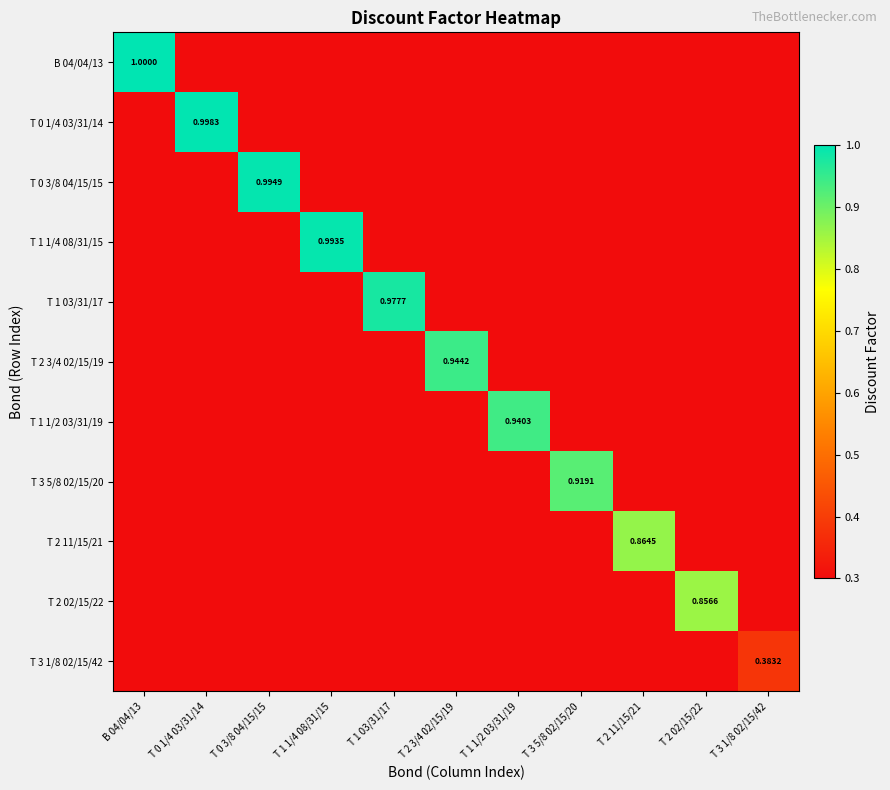

Which category has the lowest value across all series?

T 3 1/8 02/15/42